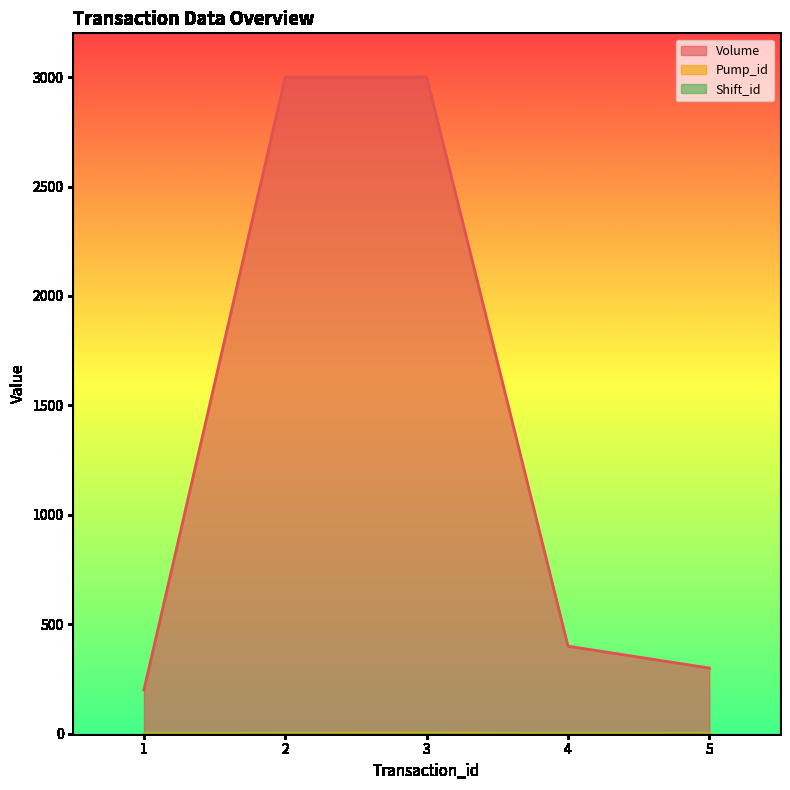

What is the value of the Pump_id point at the 3rd from the left?

3